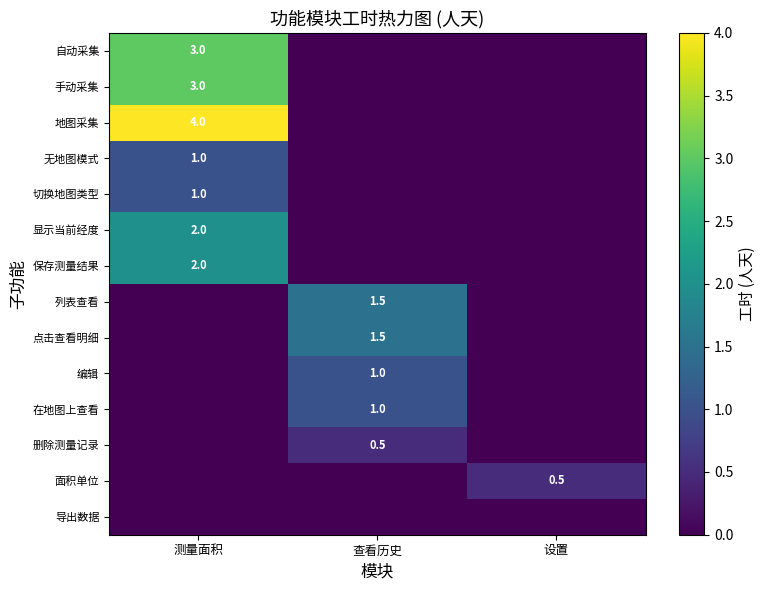

Which label corresponds to the smallest value in the chart?

查看历史